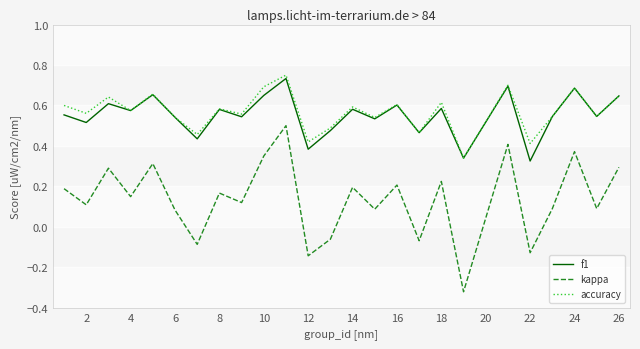

Rank the series by their maximum value, from lowest to highest.

kappa, f1, accuracy